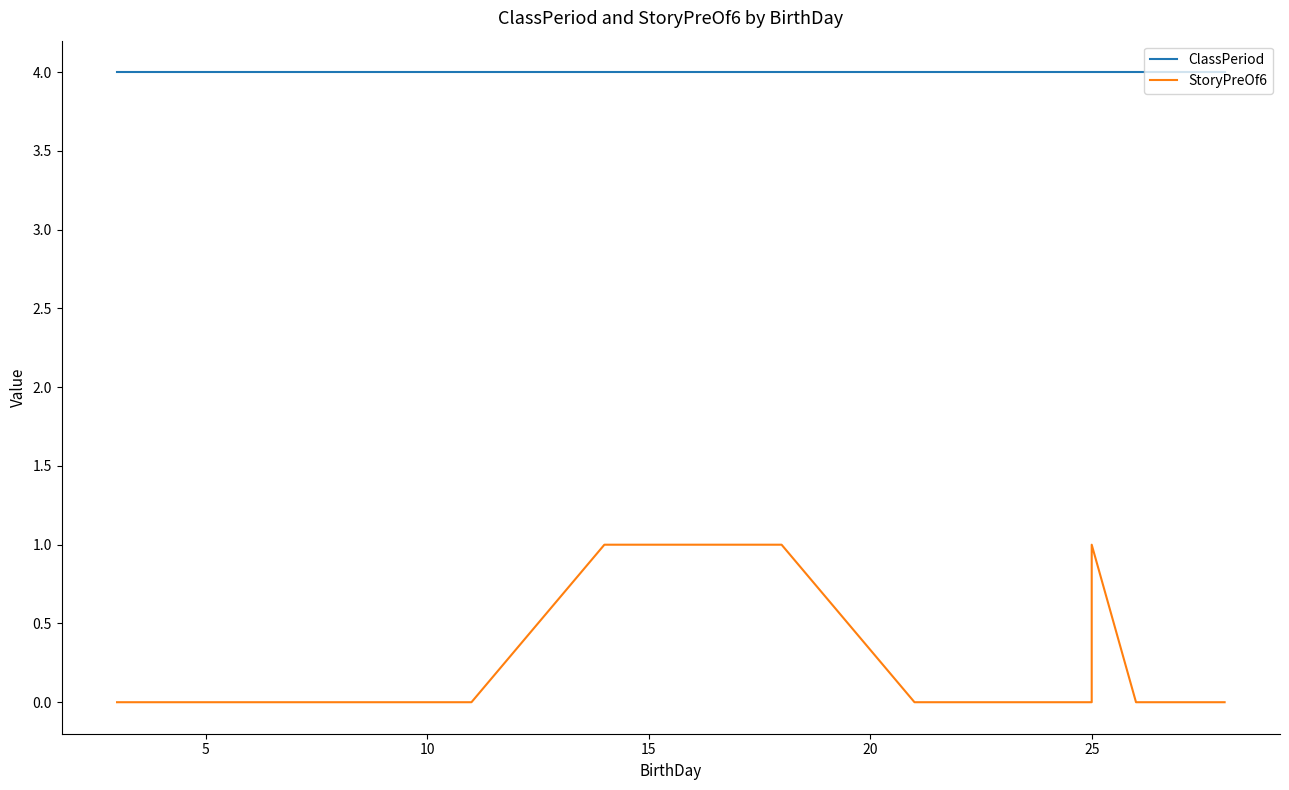

What are all the series names shown in the legend?

ClassPeriod, StoryPreOf6